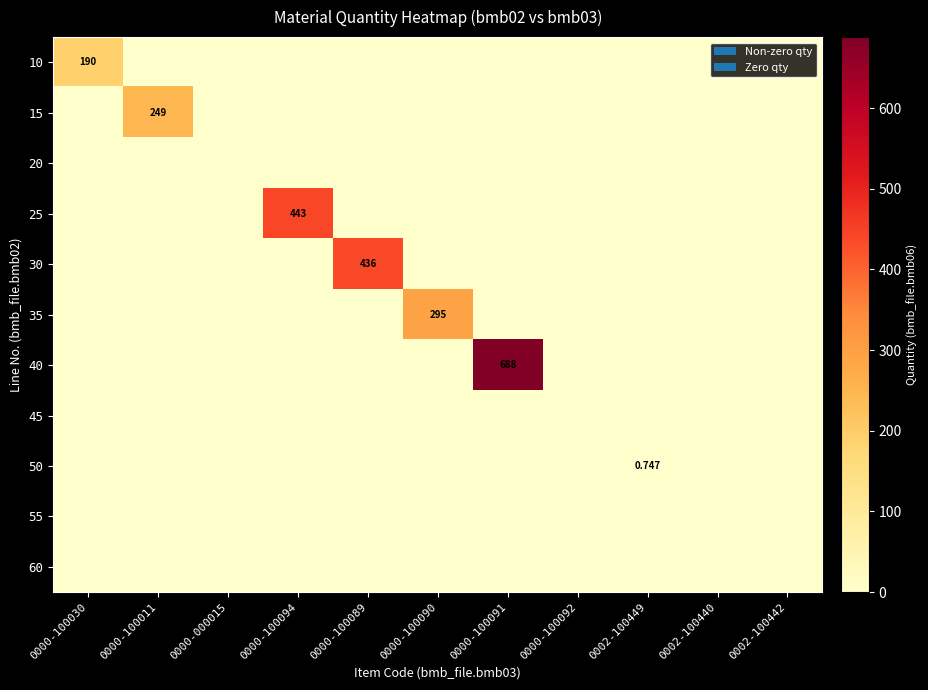

What is the difference between the highest and lowest values at 0000-100030?

190.0